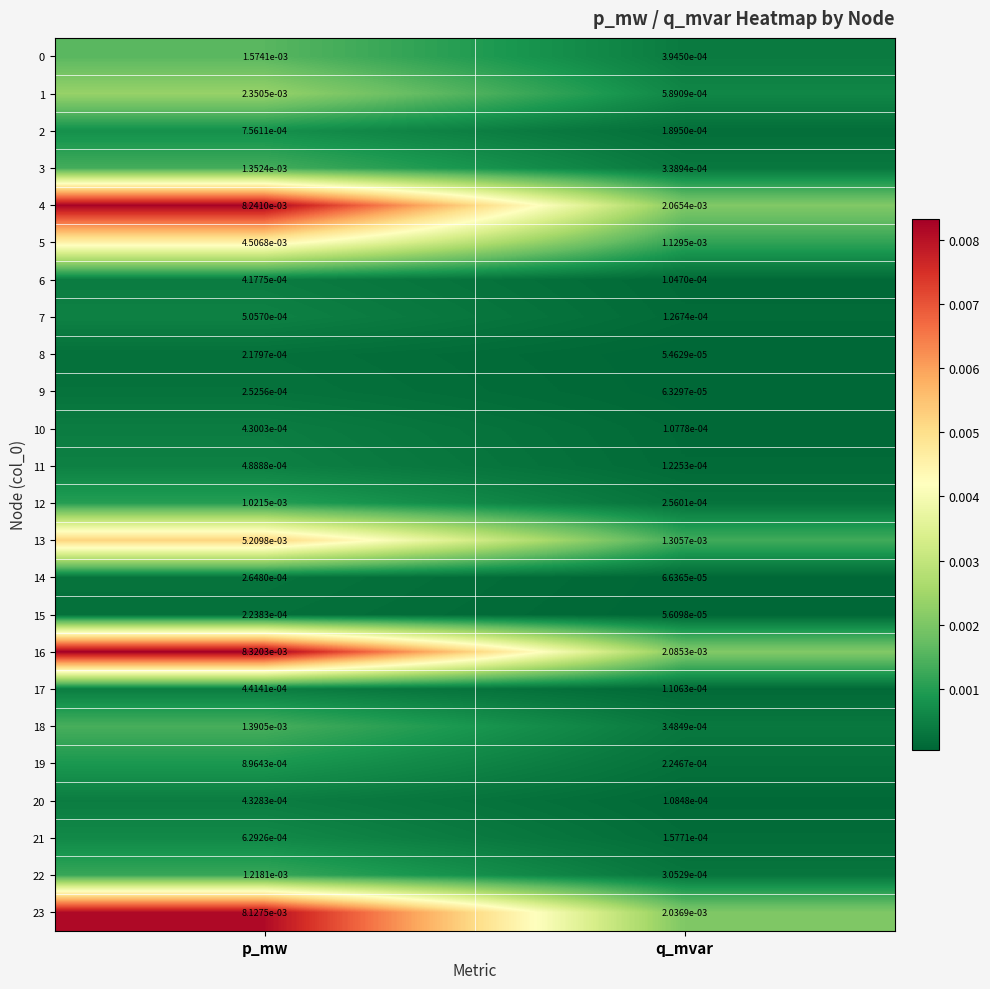

Where is 17 nearest to the value 0?

q_mvar